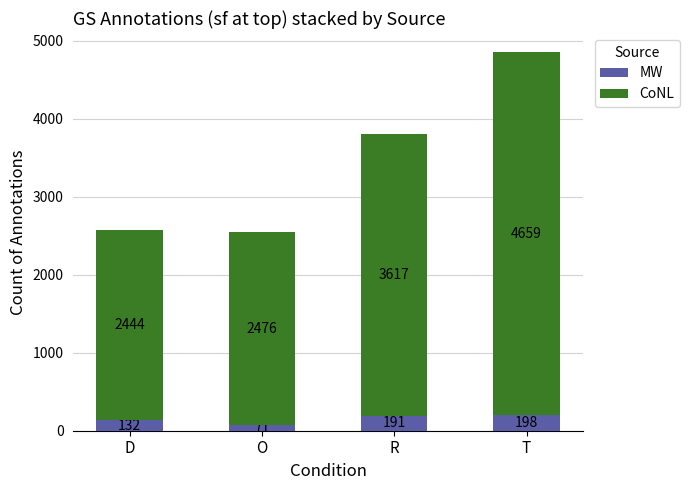

What is the maximum value for MW?

198